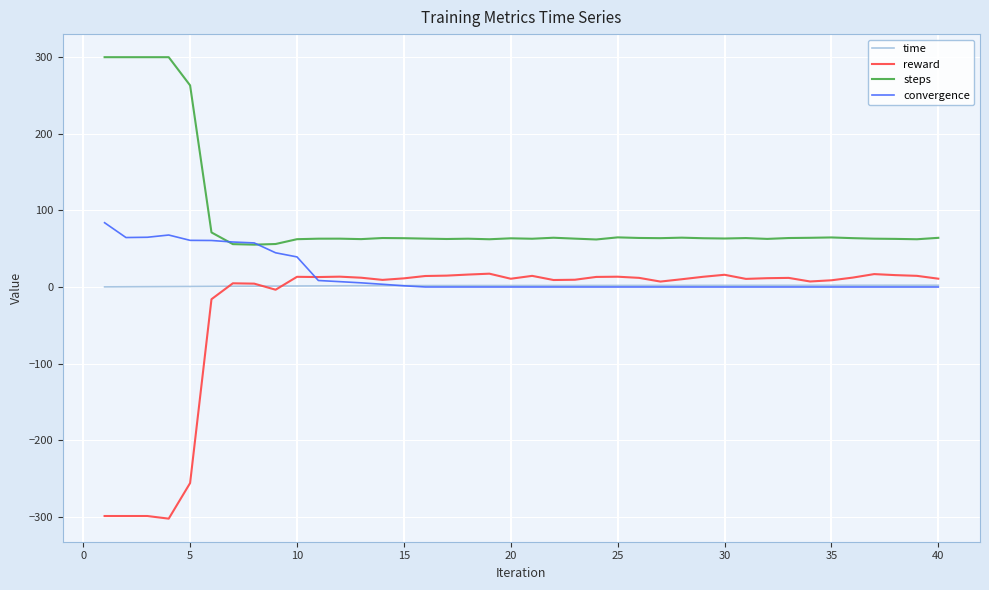

True or false: steps and time cross at least once.

False